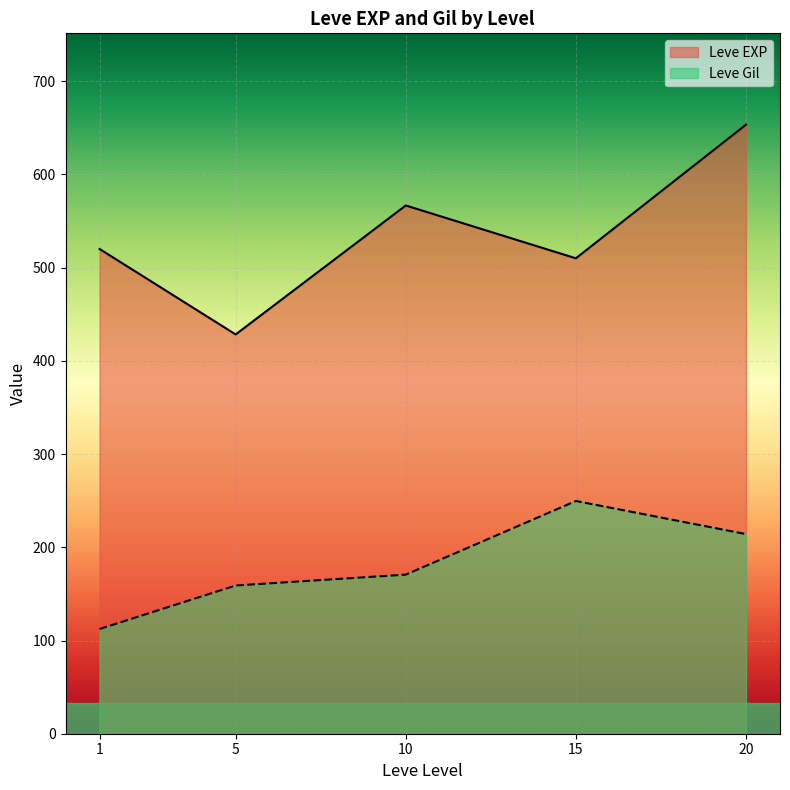

After their last crossing, which series has the higher values: Leve Gil or Leve EXP?

Leve EXP